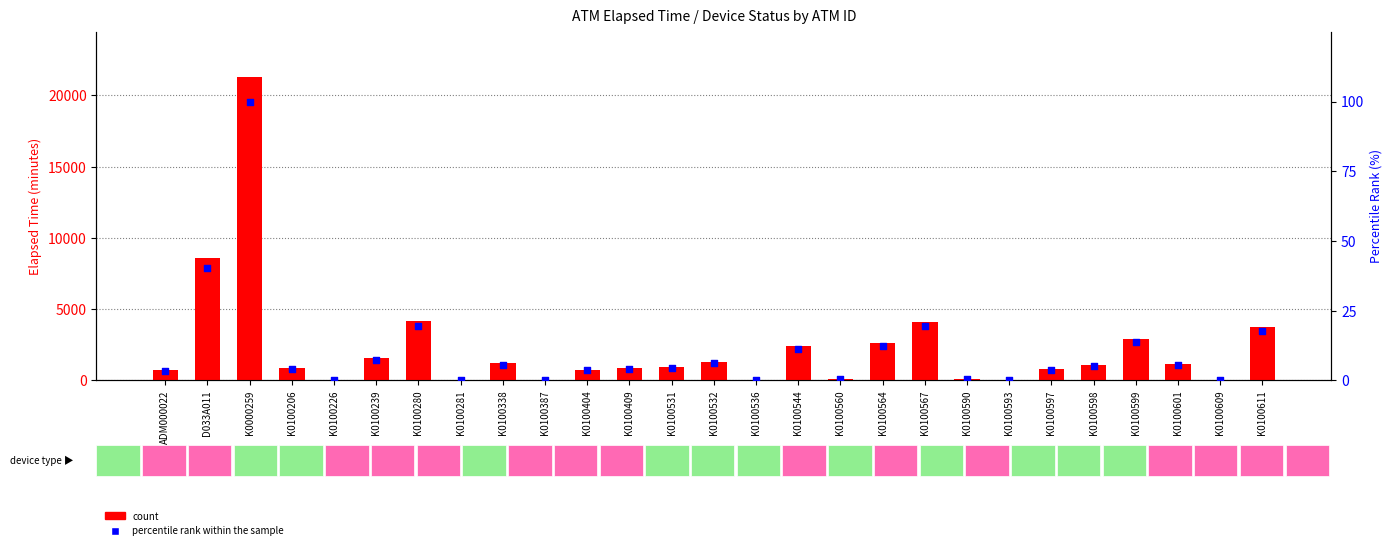

Which series contains the lowest Y value?

count